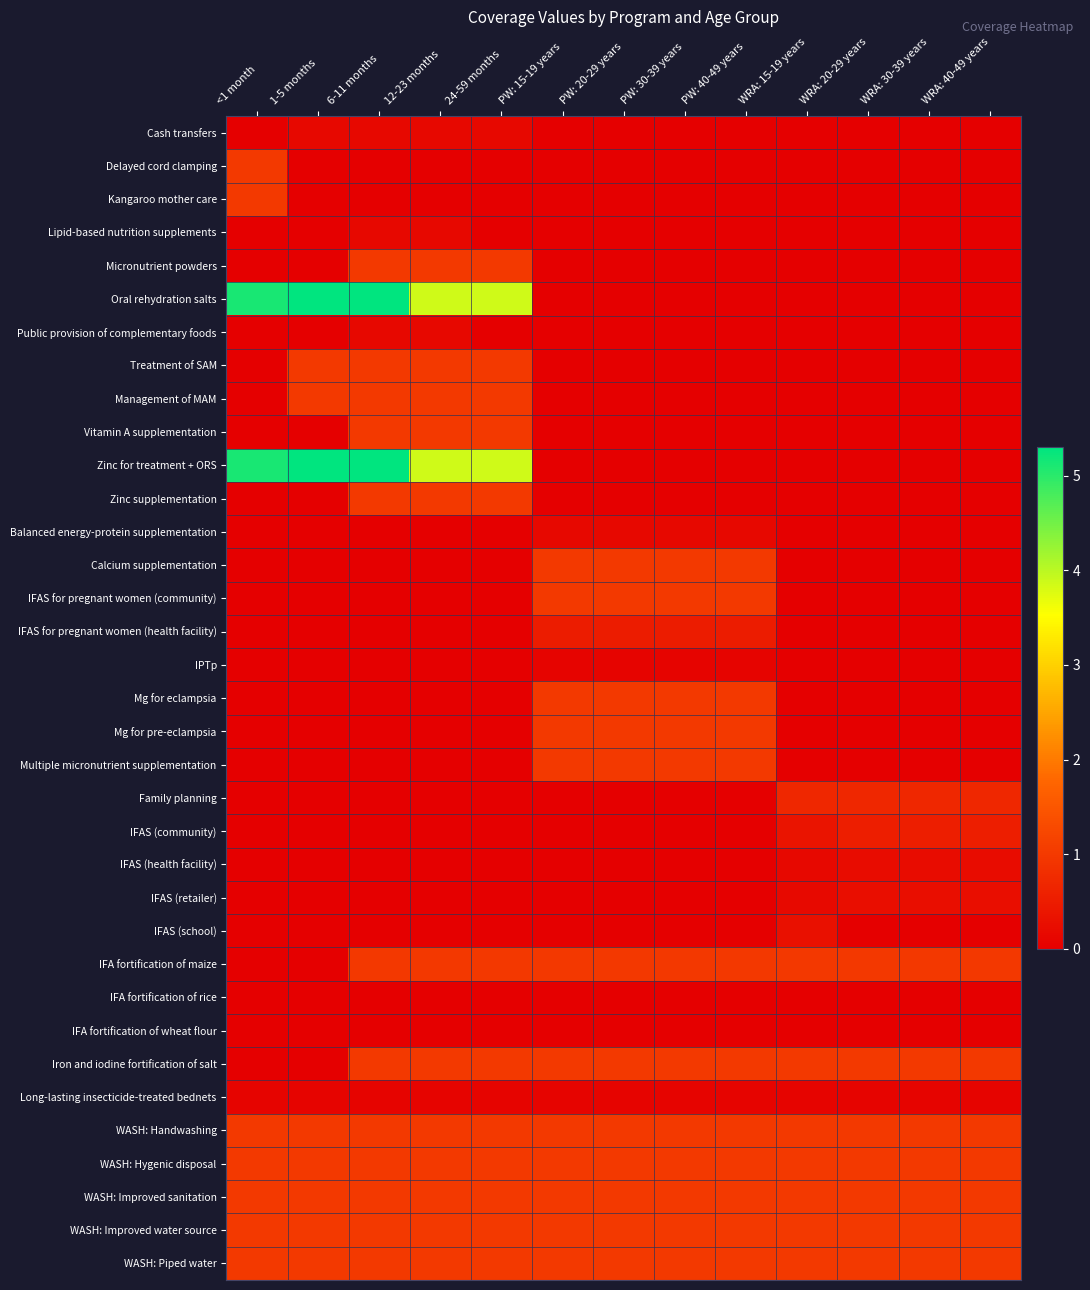

Reading right to left, what are all the values shown in this chart?

Cash transfers: WRA: 40-49 years=0.0	WRA: 30-39 years=0.0	WRA: 20-29 years=0.0	WRA: 15-19 years=0.0	PW: 40-49 years=0.0	PW: 30-39 years=0.0	PW: 20-29 years=0.0	PW: 15-19 years=0.0	24-59 months=0.1	12-23 months=0.1	6-11 months=0.1	1-5 months=0.1	<1 month=0.0
Delayed cord clamping: WRA: 40-49 years=0.0	WRA: 30-39 years=0.0	WRA: 20-29 years=0.0	WRA: 15-19 years=0.0	PW: 40-49 years=0.0	PW: 30-39 years=0.0	PW: 20-29 years=0.0	PW: 15-19 years=0.0	24-59 months=0.0	12-23 months=0.0	6-11 months=0.0	1-5 months=0.0	<1 month=1.0
Kangaroo mother care: WRA: 40-49 years=0.0	WRA: 30-39 years=0.0	WRA: 20-29 years=0.0	WRA: 15-19 years=0.0	PW: 40-49 years=0.0	PW: 30-39 years=0.0	PW: 20-29 years=0.0	PW: 15-19 years=0.0	24-59 months=0.0	12-23 months=0.0	6-11 months=0.0	1-5 months=0.0	<1 month=1.0
Lipid-based nutrition supplements: WRA: 40-49 years=0.0	WRA: 30-39 years=0.0	WRA: 20-29 years=0.0	WRA: 15-19 years=0.0	PW: 40-49 years=0.0	PW: 30-39 years=0.0	PW: 20-29 years=0.0	PW: 15-19 years=0.0	24-59 months=0.0	12-23 months=0.1	6-11 months=0.1	1-5 months=0.0	<1 month=0.0
Micronutrient powders: WRA: 40-49 years=0.0	WRA: 30-39 years=0.0	WRA: 20-29 years=0.0	WRA: 15-19 years=0.0	PW: 40-49 years=0.0	PW: 30-39 years=0.0	PW: 20-29 years=0.0	PW: 15-19 years=0.0	24-59 months=1.0	12-23 months=1.0	6-11 months=1.0	1-5 months=0.0	<1 month=0.0
Oral rehydration salts: WRA: 40-49 years=0.0	WRA: 30-39 years=0.0	WRA: 20-29 years=0.0	WRA: 15-19 years=0.0	PW: 40-49 years=0.0	PW: 30-39 years=0.0	PW: 20-29 years=0.0	PW: 15-19 years=0.0	24-59 months=3.9	12-23 months=3.9	6-11 months=5.3	1-5 months=5.3	<1 month=5.1
Public provision of complementary foods: WRA: 40-49 years=0.0	WRA: 30-39 years=0.0	WRA: 20-29 years=0.0	WRA: 15-19 years=0.0	PW: 40-49 years=0.0	PW: 30-39 years=0.0	PW: 20-29 years=0.0	PW: 15-19 years=0.0	24-59 months=0.0	12-23 months=0.1	6-11 months=0.1	1-5 months=0.0	<1 month=0.0
Treatment of SAM: WRA: 40-49 years=0.0	WRA: 30-39 years=0.0	WRA: 20-29 years=0.0	WRA: 15-19 years=0.0	PW: 40-49 years=0.0	PW: 30-39 years=0.0	PW: 20-29 years=0.0	PW: 15-19 years=0.0	24-59 months=1.0	12-23 months=1.0	6-11 months=1.0	1-5 months=1.0	<1 month=0.0
Management of MAM: WRA: 40-49 years=0.0	WRA: 30-39 years=0.0	WRA: 20-29 years=0.0	WRA: 15-19 years=0.0	PW: 40-49 years=0.0	PW: 30-39 years=0.0	PW: 20-29 years=0.0	PW: 15-19 years=0.0	24-59 months=1.0	12-23 months=1.0	6-11 months=1.0	1-5 months=1.0	<1 month=0.0
Vitamin A supplementation: WRA: 40-49 years=0.0	WRA: 30-39 years=0.0	WRA: 20-29 years=0.0	WRA: 15-19 years=0.0	PW: 40-49 years=0.0	PW: 30-39 years=0.0	PW: 20-29 years=0.0	PW: 15-19 years=0.0	24-59 months=1.0	12-23 months=1.0	6-11 months=1.0	1-5 months=0.0	<1 month=0.0
Zinc for treatment + ORS: WRA: 40-49 years=0.0	WRA: 30-39 years=0.0	WRA: 20-29 years=0.0	WRA: 15-19 years=0.0	PW: 40-49 years=0.0	PW: 30-39 years=0.0	PW: 20-29 years=0.0	PW: 15-19 years=0.0	24-59 months=3.9	12-23 months=3.9	6-11 months=5.3	1-5 months=5.3	<1 month=5.1
Zinc supplementation: WRA: 40-49 years=0.0	WRA: 30-39 years=0.0	WRA: 20-29 years=0.0	WRA: 15-19 years=0.0	PW: 40-49 years=0.0	PW: 30-39 years=0.0	PW: 20-29 years=0.0	PW: 15-19 years=0.0	24-59 months=1.0	12-23 months=1.0	6-11 months=1.0	1-5 months=0.0	<1 month=0.0
Balanced energy-protein supplementation: WRA: 40-49 years=0.0	WRA: 30-39 years=0.0	WRA: 20-29 years=0.0	WRA: 15-19 years=0.0	PW: 40-49 years=0.1	PW: 30-39 years=0.1	PW: 20-29 years=0.1	PW: 15-19 years=0.1	24-59 months=0.0	12-23 months=0.0	6-11 months=0.0	1-5 months=0.0	<1 month=0.0
Calcium supplementation: WRA: 40-49 years=0.0	WRA: 30-39 years=0.0	WRA: 20-29 years=0.0	WRA: 15-19 years=0.0	PW: 40-49 years=1.0	PW: 30-39 years=1.0	PW: 20-29 years=1.0	PW: 15-19 years=1.0	24-59 months=0.0	12-23 months=0.0	6-11 months=0.0	1-5 months=0.0	<1 month=0.0
IFAS for pregnant women (community): WRA: 40-49 years=0.0	WRA: 30-39 years=0.0	WRA: 20-29 years=0.0	WRA: 15-19 years=0.0	PW: 40-49 years=1.0	PW: 30-39 years=1.0	PW: 20-29 years=1.0	PW: 15-19 years=1.0	24-59 months=0.0	12-23 months=0.0	6-11 months=0.0	1-5 months=0.0	<1 month=0.0
IFAS for pregnant women (health facility): WRA: 40-49 years=0.0	WRA: 30-39 years=0.0	WRA: 20-29 years=0.0	WRA: 15-19 years=0.0	PW: 40-49 years=0.5	PW: 30-39 years=0.5	PW: 20-29 years=0.5	PW: 15-19 years=0.5	24-59 months=0.0	12-23 months=0.0	6-11 months=0.0	1-5 months=0.0	<1 month=0.0
IPTp: WRA: 40-49 years=0.0	WRA: 30-39 years=0.0	WRA: 20-29 years=0.0	WRA: 15-19 years=0.0	PW: 40-49 years=0.1	PW: 30-39 years=0.1	PW: 20-29 years=0.1	PW: 15-19 years=0.1	24-59 months=0.0	12-23 months=0.0	6-11 months=0.0	1-5 months=0.0	<1 month=0.0
Mg for eclampsia: WRA: 40-49 years=0.0	WRA: 30-39 years=0.0	WRA: 20-29 years=0.0	WRA: 15-19 years=0.0	PW: 40-49 years=1.0	PW: 30-39 years=1.0	PW: 20-29 years=1.0	PW: 15-19 years=1.0	24-59 months=0.0	12-23 months=0.0	6-11 months=0.0	1-5 months=0.0	<1 month=0.0
Mg for pre-eclampsia: WRA: 40-49 years=0.0	WRA: 30-39 years=0.0	WRA: 20-29 years=0.0	WRA: 15-19 years=0.0	PW: 40-49 years=1.0	PW: 30-39 years=1.0	PW: 20-29 years=1.0	PW: 15-19 years=1.0	24-59 months=0.0	12-23 months=0.0	6-11 months=0.0	1-5 months=0.0	<1 month=0.0
Multiple micronutrient supplementation: WRA: 40-49 years=0.0	WRA: 30-39 years=0.0	WRA: 20-29 years=0.0	WRA: 15-19 years=0.0	PW: 40-49 years=1.0	PW: 30-39 years=1.0	PW: 20-29 years=1.0	PW: 15-19 years=1.0	24-59 months=0.0	12-23 months=0.0	6-11 months=0.0	1-5 months=0.0	<1 month=0.0
Family planning: WRA: 40-49 years=0.7	WRA: 30-39 years=0.7	WRA: 20-29 years=0.7	WRA: 15-19 years=0.7	PW: 40-49 years=0.0	PW: 30-39 years=0.0	PW: 20-29 years=0.0	PW: 15-19 years=0.0	24-59 months=0.0	12-23 months=0.0	6-11 months=0.0	1-5 months=0.0	<1 month=0.0
IFAS (community): WRA: 40-49 years=0.5	WRA: 30-39 years=0.5	WRA: 20-29 years=0.5	WRA: 15-19 years=0.4	PW: 40-49 years=0.0	PW: 30-39 years=0.0	PW: 20-29 years=0.0	PW: 15-19 years=0.0	24-59 months=0.0	12-23 months=0.0	6-11 months=0.0	1-5 months=0.0	<1 month=0.0
IFAS (health facility): WRA: 40-49 years=0.2	WRA: 30-39 years=0.2	WRA: 20-29 years=0.2	WRA: 15-19 years=0.2	PW: 40-49 years=0.0	PW: 30-39 years=0.0	PW: 20-29 years=0.0	PW: 15-19 years=0.0	24-59 months=0.0	12-23 months=0.0	6-11 months=0.0	1-5 months=0.0	<1 month=0.0
IFAS (retailer): WRA: 40-49 years=0.3	WRA: 30-39 years=0.3	WRA: 20-29 years=0.3	WRA: 15-19 years=0.2	PW: 40-49 years=0.0	PW: 30-39 years=0.0	PW: 20-29 years=0.0	PW: 15-19 years=0.0	24-59 months=0.0	12-23 months=0.0	6-11 months=0.0	1-5 months=0.0	<1 month=0.0
IFAS (school): WRA: 40-49 years=0.0	WRA: 30-39 years=0.0	WRA: 20-29 years=0.0	WRA: 15-19 years=0.3	PW: 40-49 years=0.0	PW: 30-39 years=0.0	PW: 20-29 years=0.0	PW: 15-19 years=0.0	24-59 months=0.0	12-23 months=0.0	6-11 months=0.0	1-5 months=0.0	<1 month=0.0
IFA fortification of maize: WRA: 40-49 years=1.0	WRA: 30-39 years=1.0	WRA: 20-29 years=1.0	WRA: 15-19 years=1.0	PW: 40-49 years=1.0	PW: 30-39 years=1.0	PW: 20-29 years=1.0	PW: 15-19 years=1.0	24-59 months=1.0	12-23 months=1.0	6-11 months=1.0	1-5 months=0.0	<1 month=0.0
IFA fortification of rice: WRA: 40-49 years=0.0	WRA: 30-39 years=0.0	WRA: 20-29 years=0.0	WRA: 15-19 years=0.0	PW: 40-49 years=0.0	PW: 30-39 years=0.0	PW: 20-29 years=0.0	PW: 15-19 years=0.0	24-59 months=0.0	12-23 months=0.0	6-11 months=0.0	1-5 months=0.0	<1 month=0.0
IFA fortification of wheat flour: WRA: 40-49 years=0.0	WRA: 30-39 years=0.0	WRA: 20-29 years=0.0	WRA: 15-19 years=0.0	PW: 40-49 years=0.0	PW: 30-39 years=0.0	PW: 20-29 years=0.0	PW: 15-19 years=0.0	24-59 months=0.0	12-23 months=0.0	6-11 months=0.0	1-5 months=0.0	<1 month=0.0
Iron and iodine fortification of salt: WRA: 40-49 years=1.0	WRA: 30-39 years=1.0	WRA: 20-29 years=1.0	WRA: 15-19 years=1.0	PW: 40-49 years=1.0	PW: 30-39 years=1.0	PW: 20-29 years=1.0	PW: 15-19 years=1.0	24-59 months=1.0	12-23 months=1.0	6-11 months=1.0	1-5 months=0.0	<1 month=0.0
Long-lasting insecticide-treated bednets: WRA: 40-49 years=0.1	WRA: 30-39 years=0.1	WRA: 20-29 years=0.1	WRA: 15-19 years=0.1	PW: 40-49 years=0.1	PW: 30-39 years=0.1	PW: 20-29 years=0.1	PW: 15-19 years=0.1	24-59 months=0.1	12-23 months=0.1	6-11 months=0.1	1-5 months=0.1	<1 month=0.1
WASH: Handwashing: WRA: 40-49 years=1.0	WRA: 30-39 years=1.0	WRA: 20-29 years=1.0	WRA: 15-19 years=1.0	PW: 40-49 years=1.0	PW: 30-39 years=1.0	PW: 20-29 years=1.0	PW: 15-19 years=1.0	24-59 months=1.0	12-23 months=1.0	6-11 months=1.0	1-5 months=1.0	<1 month=1.0
WASH: Hygenic disposal: WRA: 40-49 years=1.0	WRA: 30-39 years=1.0	WRA: 20-29 years=1.0	WRA: 15-19 years=1.0	PW: 40-49 years=1.0	PW: 30-39 years=1.0	PW: 20-29 years=1.0	PW: 15-19 years=1.0	24-59 months=1.0	12-23 months=1.0	6-11 months=1.0	1-5 months=1.0	<1 month=1.0
WASH: Improved sanitation: WRA: 40-49 years=1.0	WRA: 30-39 years=1.0	WRA: 20-29 years=1.0	WRA: 15-19 years=1.0	PW: 40-49 years=1.0	PW: 30-39 years=1.0	PW: 20-29 years=1.0	PW: 15-19 years=1.0	24-59 months=1.0	12-23 months=1.0	6-11 months=1.0	1-5 months=1.0	<1 month=1.0
WASH: Improved water source: WRA: 40-49 years=1.0	WRA: 30-39 years=1.0	WRA: 20-29 years=1.0	WRA: 15-19 years=1.0	PW: 40-49 years=1.0	PW: 30-39 years=1.0	PW: 20-29 years=1.0	PW: 15-19 years=1.0	24-59 months=1.0	12-23 months=1.0	6-11 months=1.0	1-5 months=1.0	<1 month=1.0
WASH: Piped water: WRA: 40-49 years=1.0	WRA: 30-39 years=1.0	WRA: 20-29 years=1.0	WRA: 15-19 years=1.0	PW: 40-49 years=1.0	PW: 30-39 years=1.0	PW: 20-29 years=1.0	PW: 15-19 years=1.0	24-59 months=1.0	12-23 months=1.0	6-11 months=1.0	1-5 months=1.0	<1 month=1.0